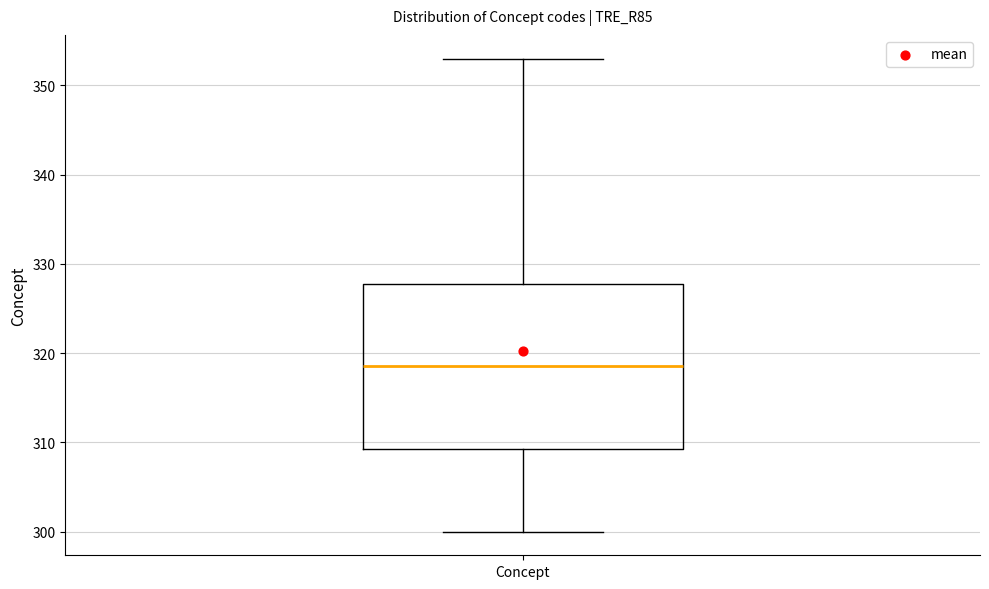

Transcribe this box plot: give where the median line is, the range the box spans, and where the two whiskers end, as read against the y-axis. The values are not printed on the chart, so give them approximately, as read against the axis.

median 319, box 309 to 328, whiskers 300 to 353